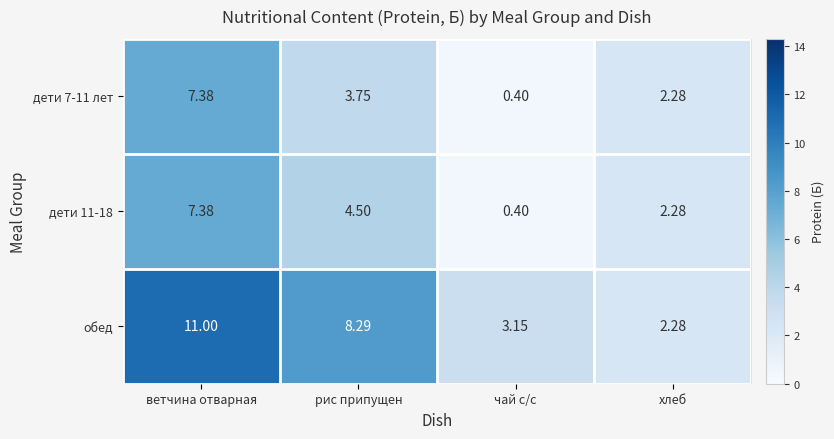

Which series has the widest spread of values?

обед